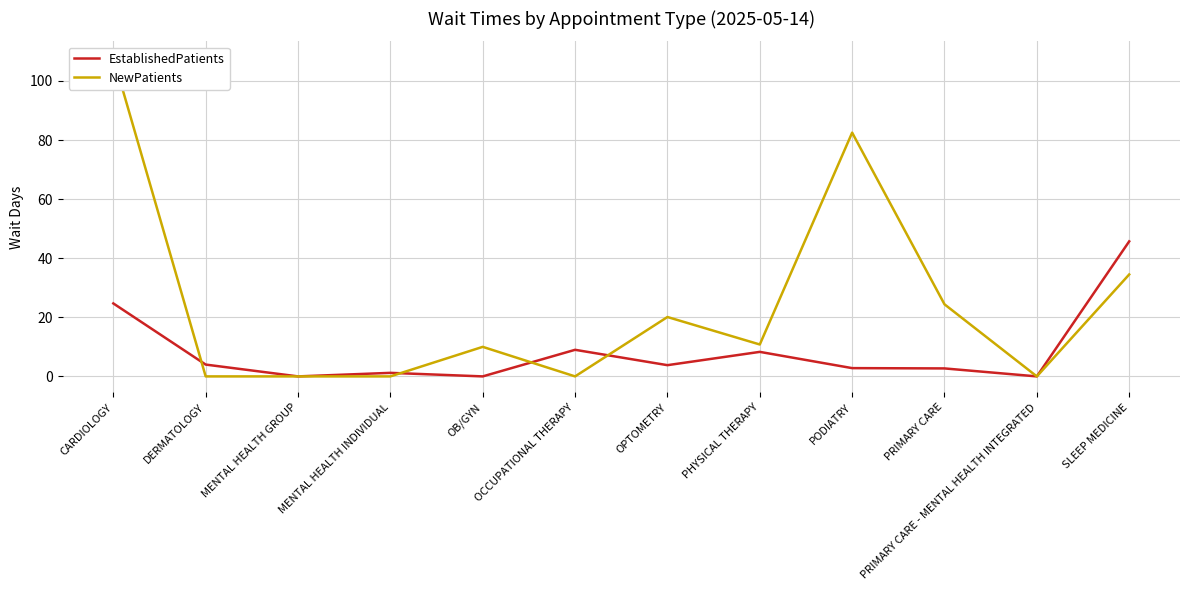

What is the average value of the NewPatients series?

24.2